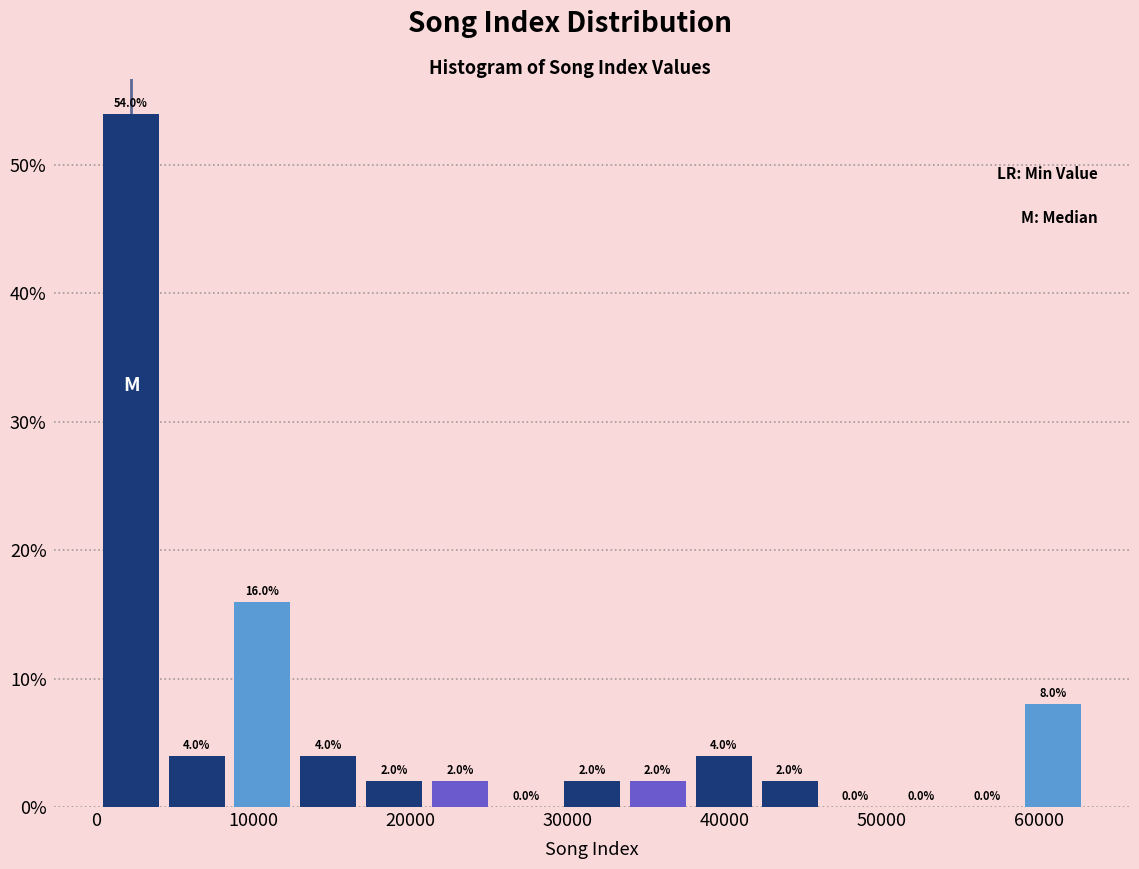

Reading left to right, transcribe this chart: for each bar, give the range it covers on the x-axis and its height. The bar edges are not printed on the chart, so give them approximately, as read against the axis.

0 to 4000: 54.0
4000 to 8000: 4.0
8000 to 13000: 16.0
13000 to 17000: 4.0
17000 to 21000: 2.0
21000 to 25000: 2.0
25000 to 29000: 0.0
29000 to 34000: 2.0
34000 to 38000: 2.0
38000 to 42000: 4.0
42000 to 46000: 2.0
46000 to 50000: 0.0
50000 to 55000: 0.0
55000 to 59000: 0.0
59000 to 63000: 8.0